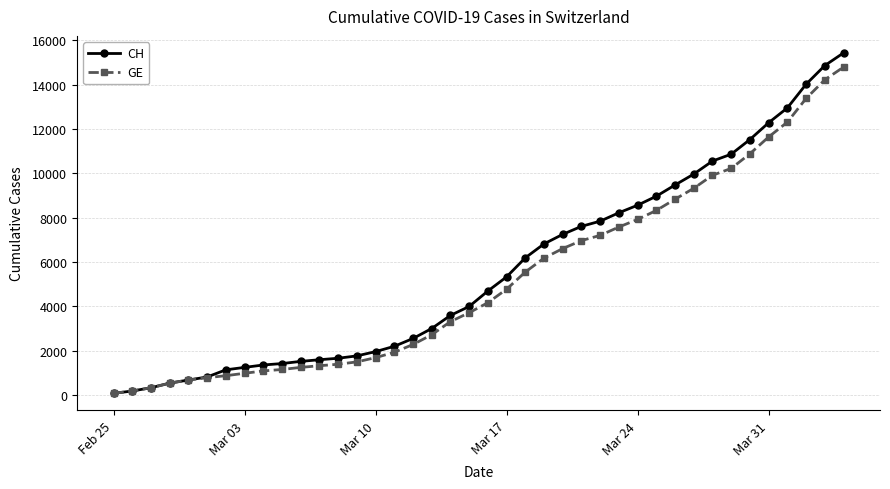

Which series has the widest spread of values?

CH